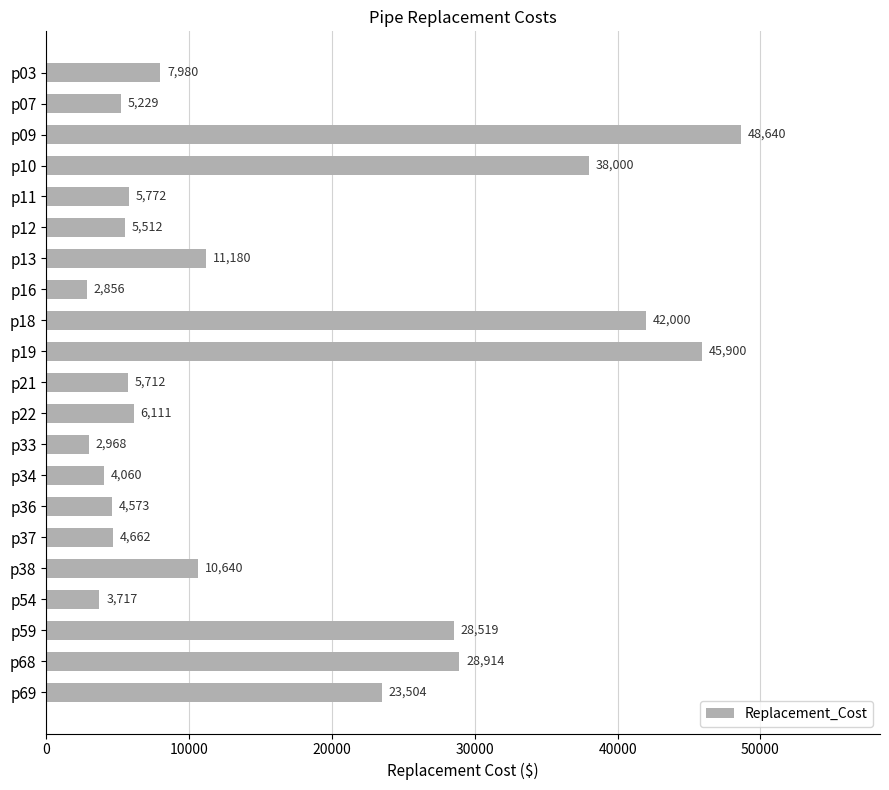

Which has a higher value, p68 or p38?

p68